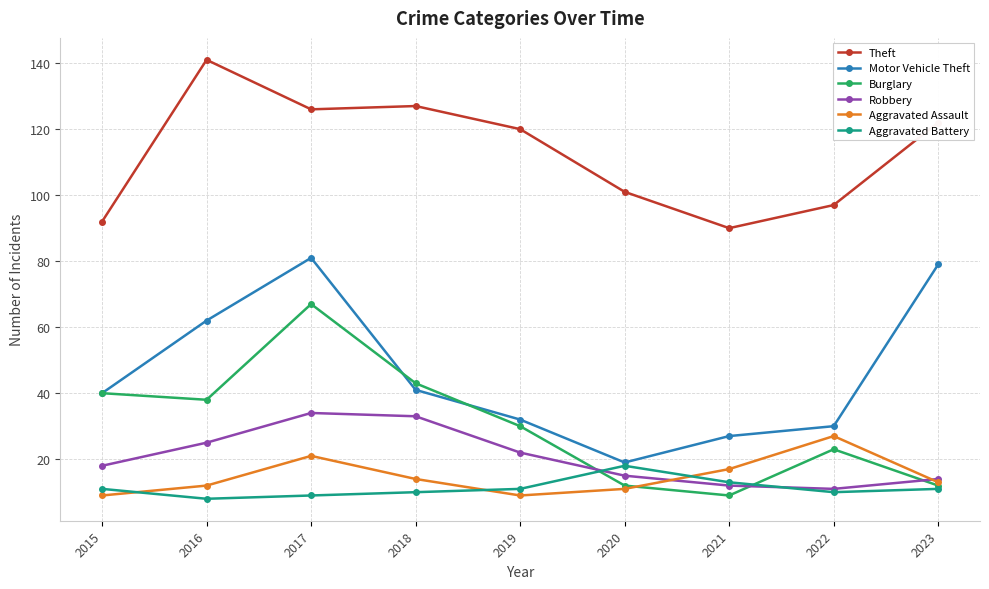

At which category is the sum across all series the highest?

2017